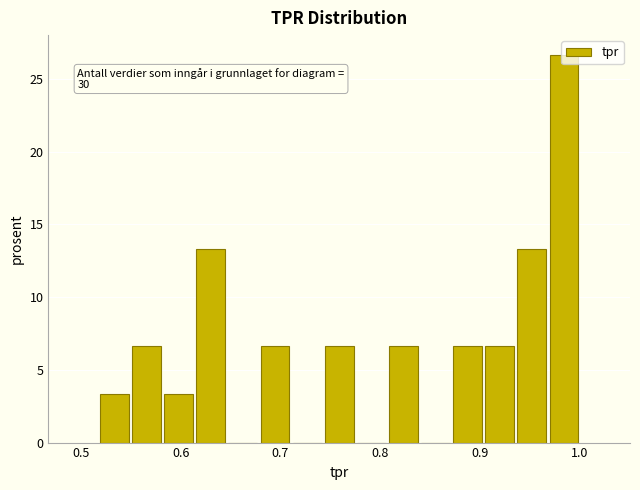

Around what value on the x-axis is the tallest bar? Give the approximate position of its centre, as read against the axis.

0.98